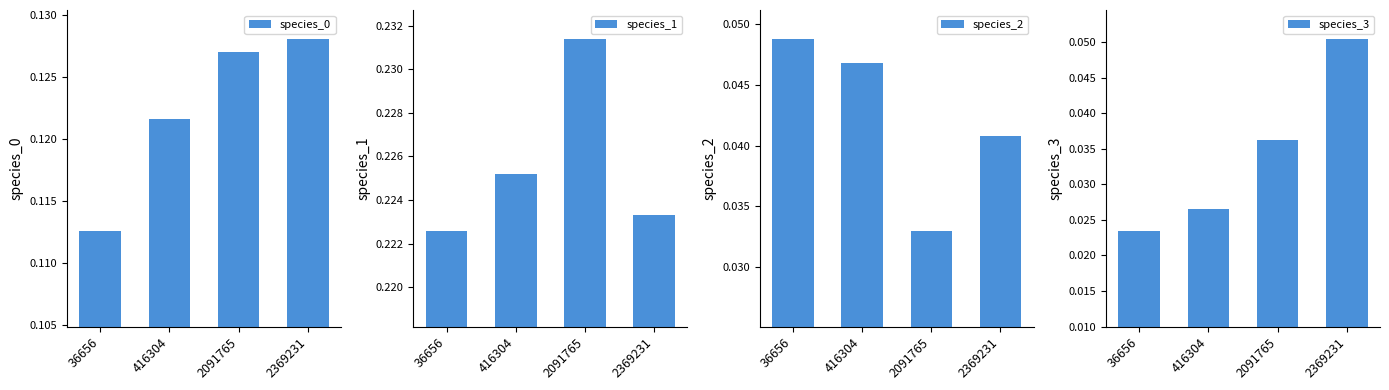

Which series changed the most between 36656 and 2091765?

species_2